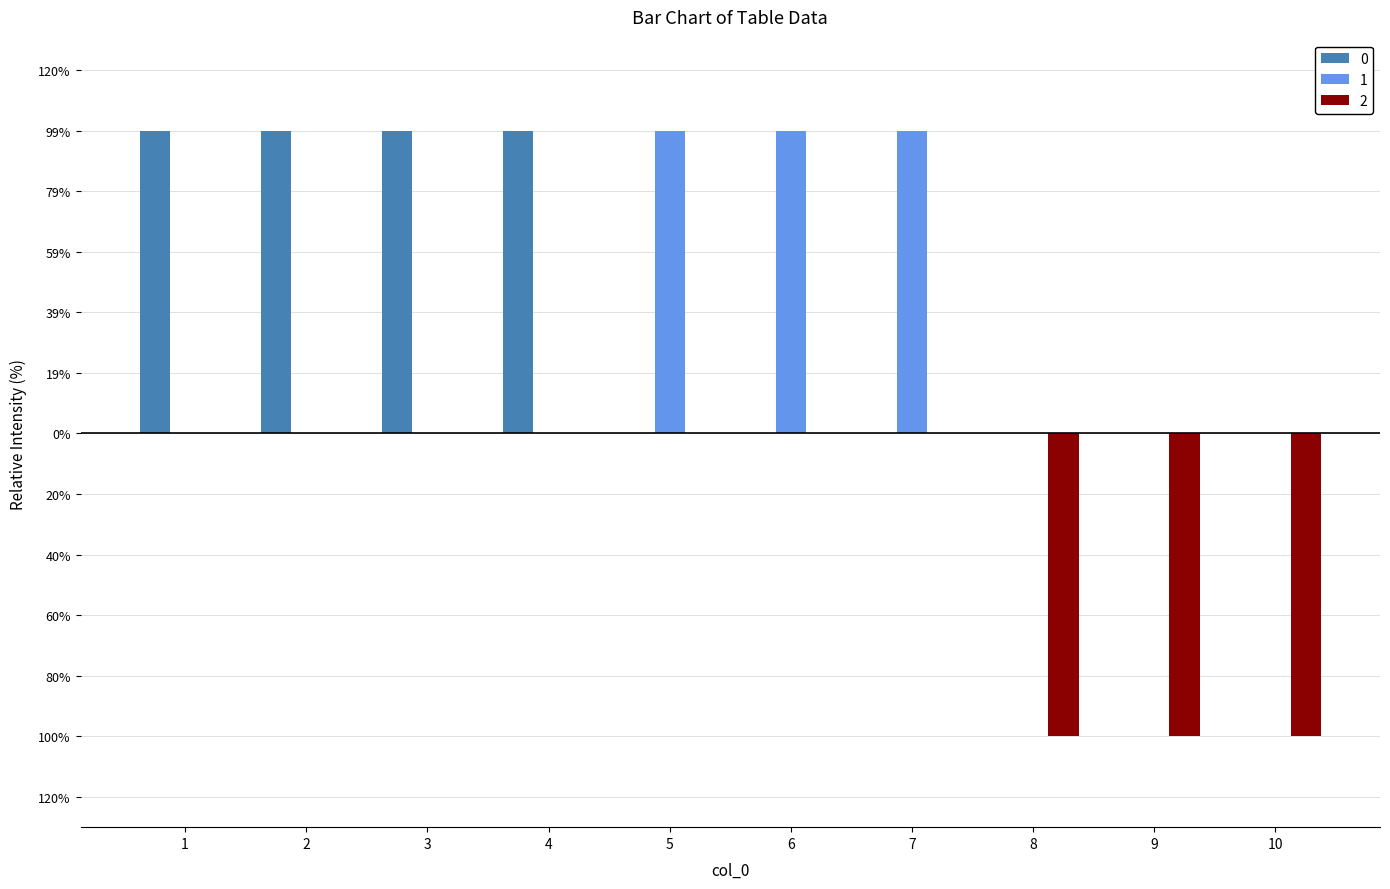

Which has a higher value, 10 or 3?

3